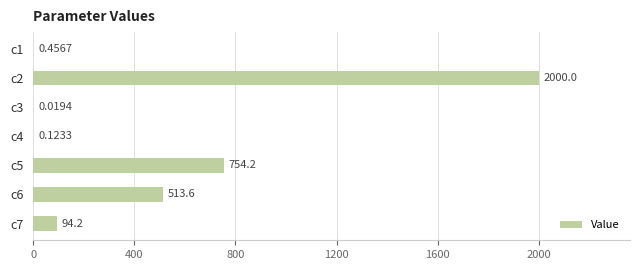

What is the sum of all values?

3362.6